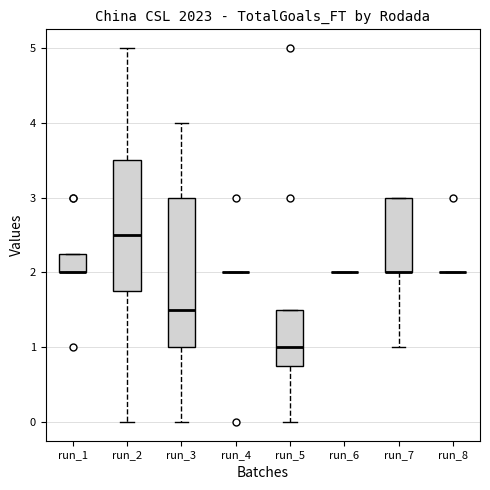

Comparing the boxes themselves (not the whiskers), which one is the tallest?

run_3